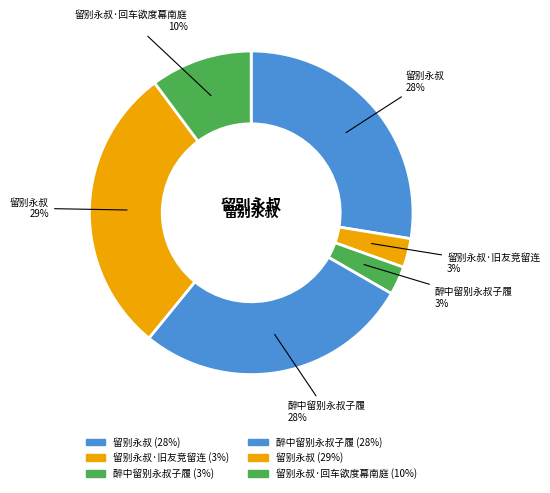

To the nearest percent, what is the average slice percentage?

17%